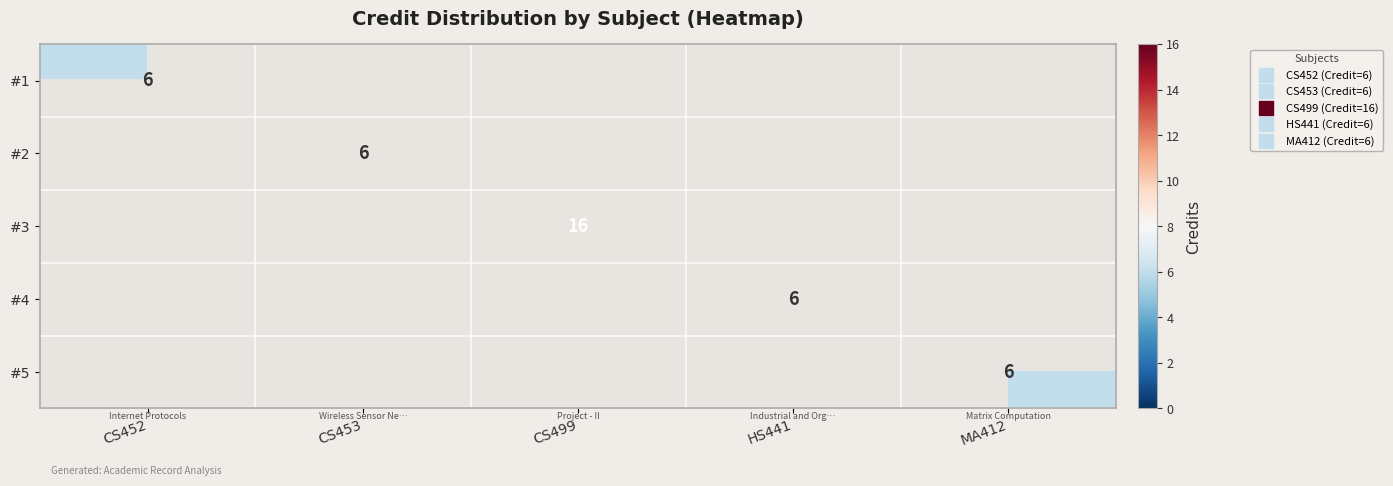

Count the number of data series in this chart.

5